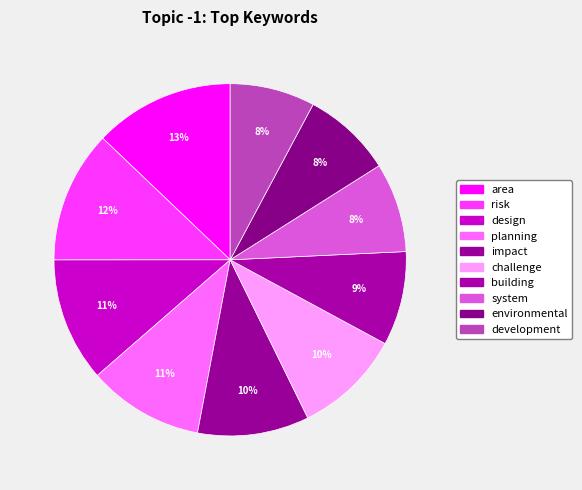

To the nearest percent, what is the combined percentage of area and building?

22%